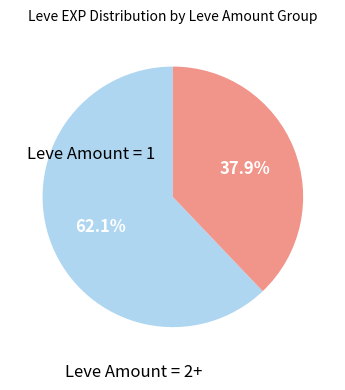

Is there a majority slice in this chart?

Yes